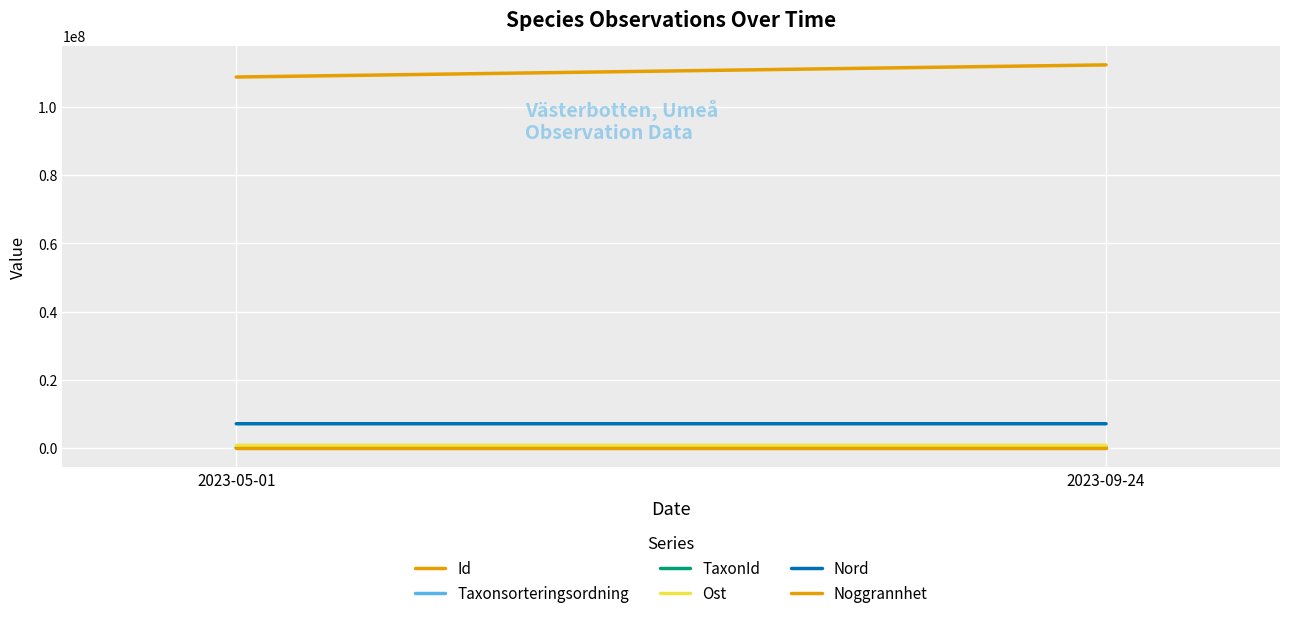

Rank the series at 2023-05-01 from highest to lowest value.

Id, Nord, Ost, Taxonsorteringsordning, TaxonId, Noggrannhet